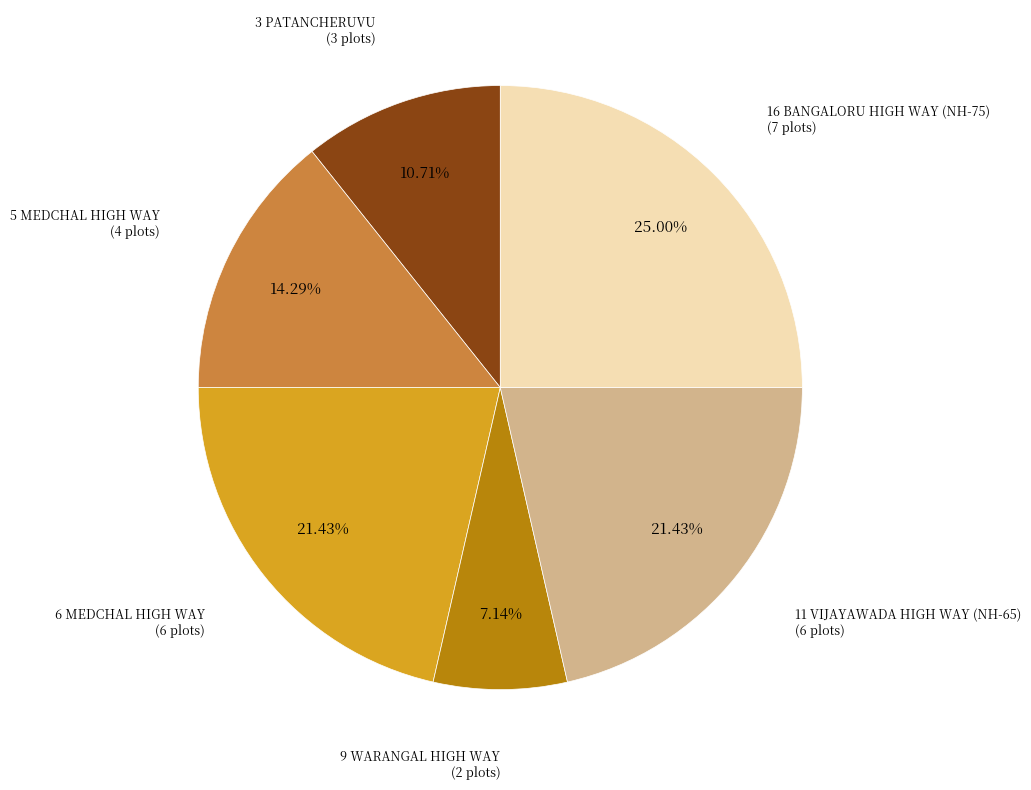

What is the ratio of the value at 6 MEDCHAL HIGH WAY to the value at 16 BANGALORU HIGH WAY (NH-75)?

0.9